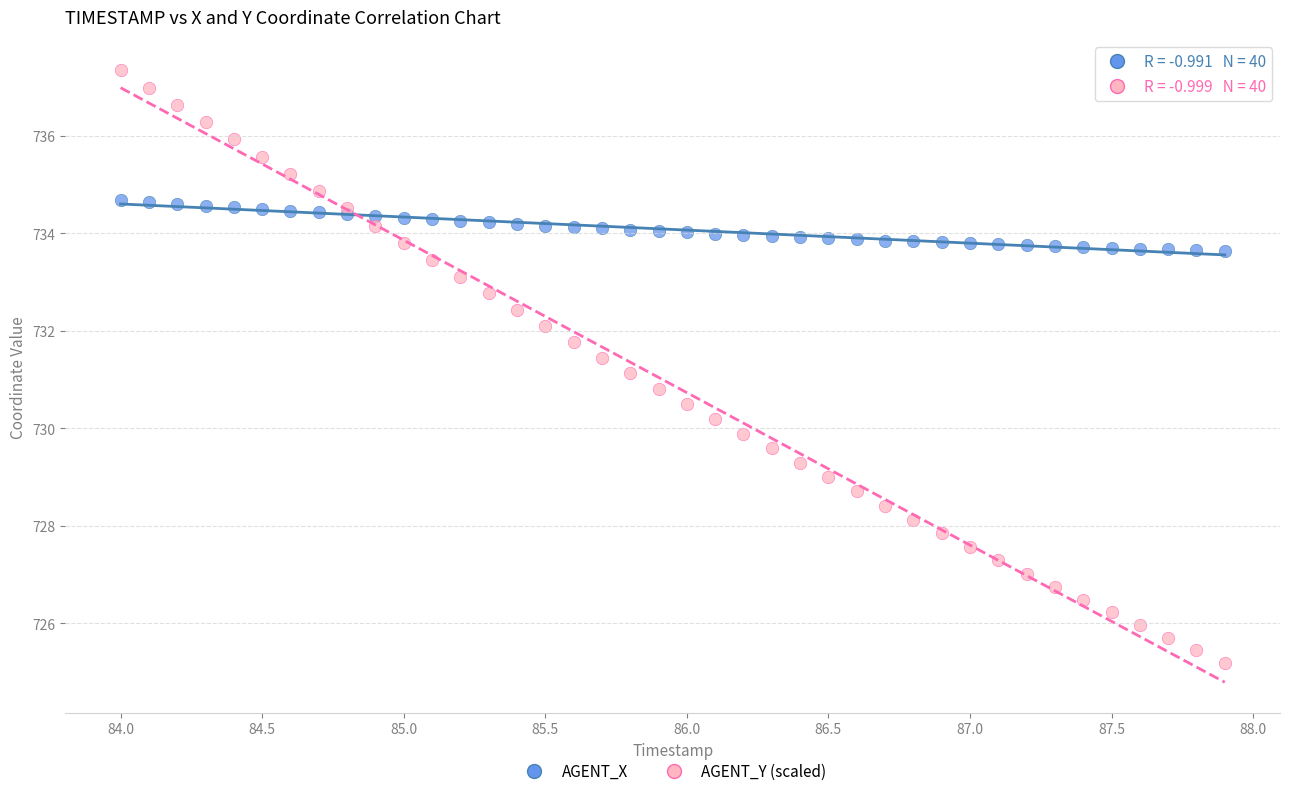

Which series has the widest spread of Y values?

AGENT_Y (scaled)